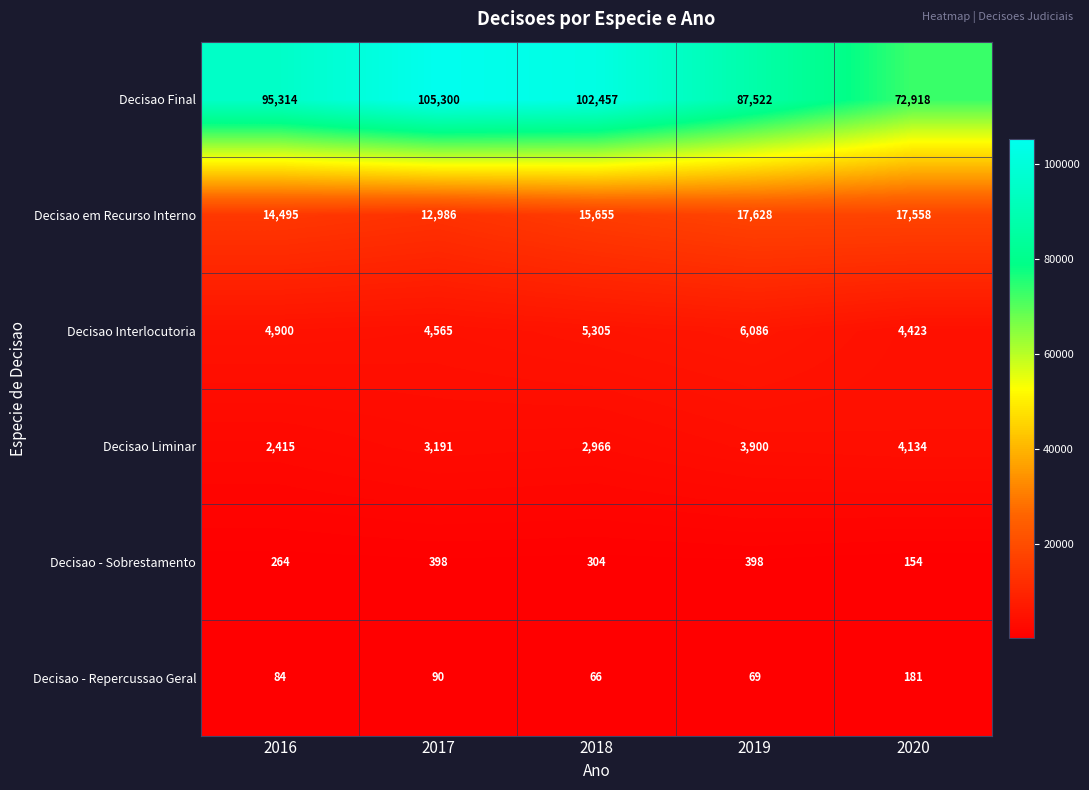

Rank the series at 2019 from highest to lowest value.

Decisao Final, Decisao em Recurso Interno, Decisao Interlocutoria, Decisao Liminar, Decisao - Sobrestamento, Decisao - Repercussao Geral